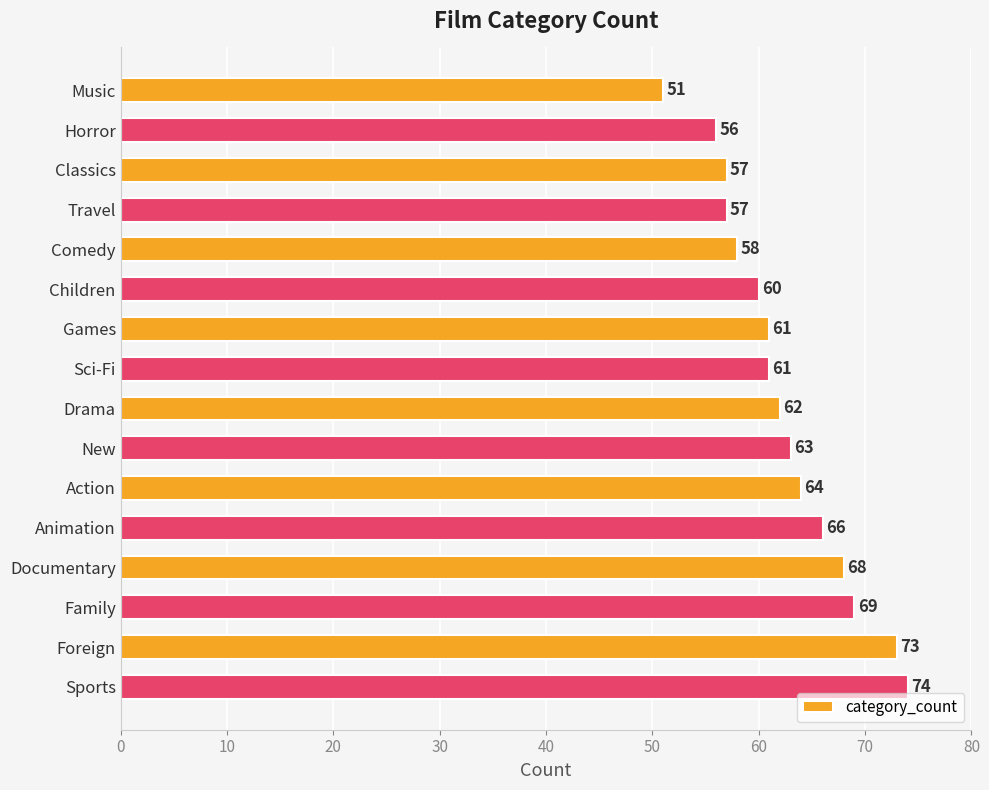

At which label is the value closest to 62?

Drama